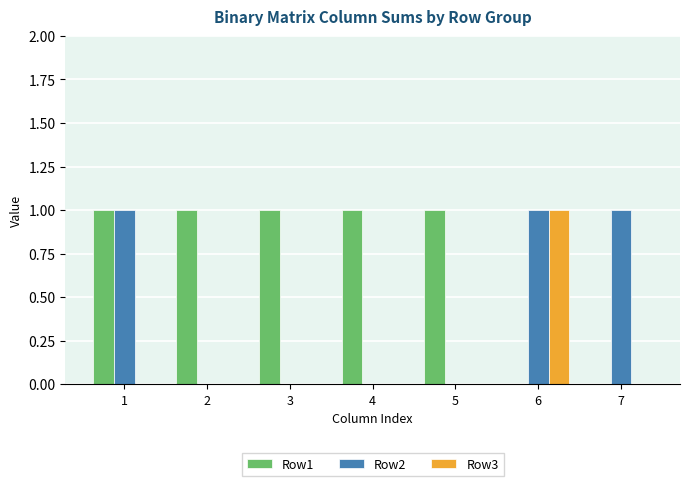

Reading right to left, list all the values displayed in this chart.

Row1: 7=0	6=0	5=1	4=1	3=1	2=1	1=1
Row2: 7=1	6=1	5=0	4=0	3=0	2=0	1=1
Row3: 7=0	6=1	5=0	4=0	3=0	2=0	1=0